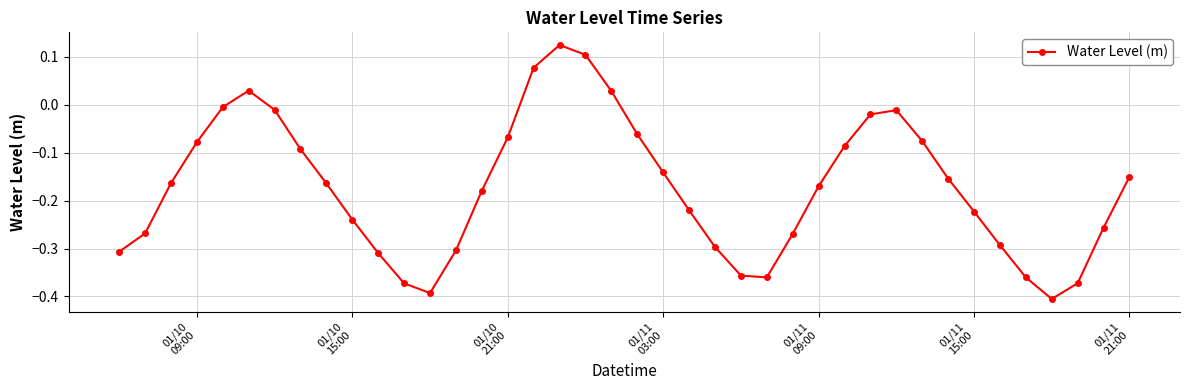

How many interior local valleys (lower than both neighbors) does the data have?

3